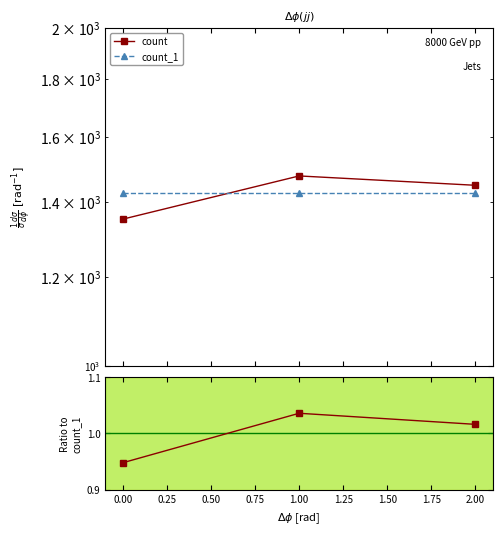

Is it true that count_1 equals 945.7 at 2.00?

False